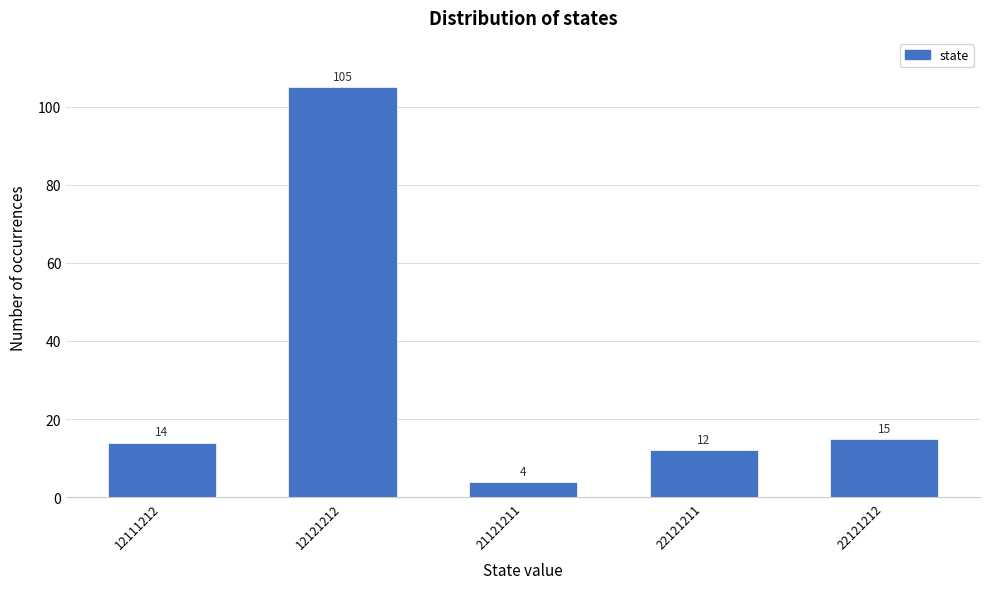

Reading right to left, list all the values displayed in this chart.

15	12	4	105	14